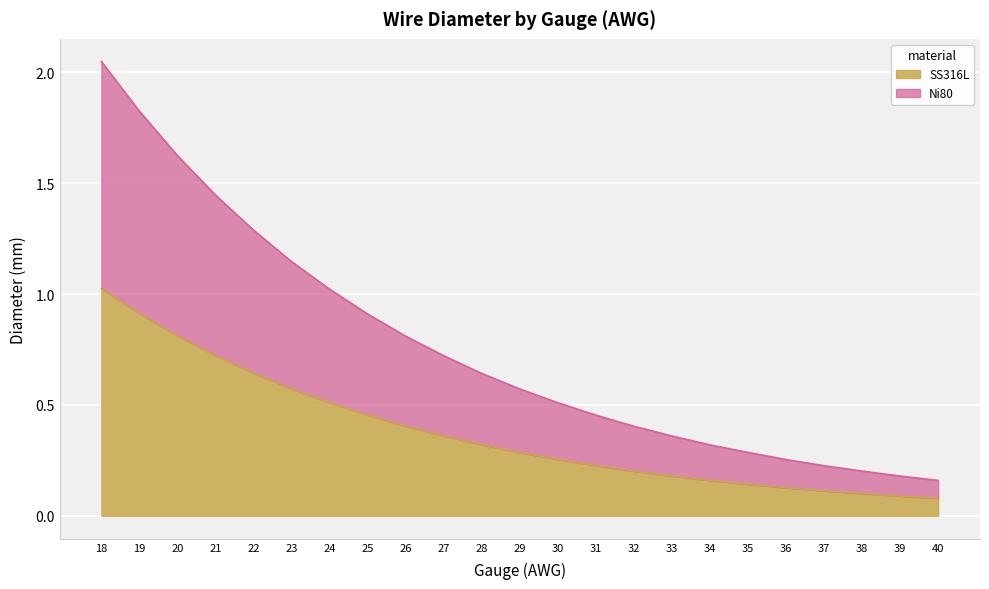

Which series has the widest spread of values?

Ni80